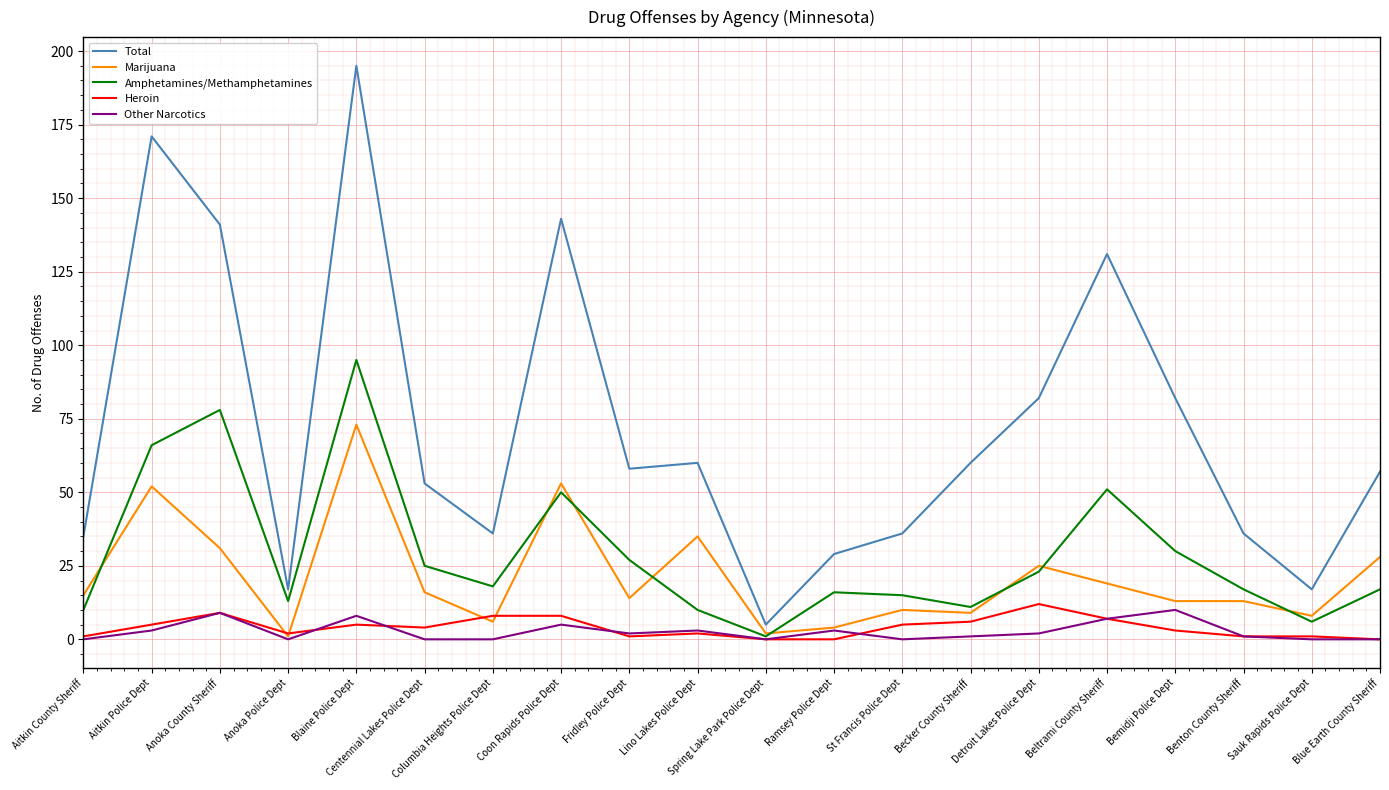

What is the spread (max minus min) of values at Blaine Police Dept?

190